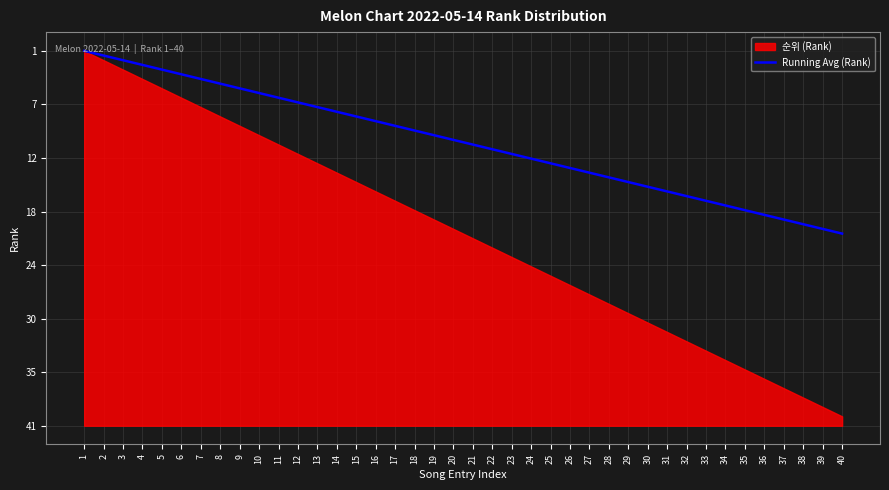

Is it true that the value at 1 is 40.0?

True